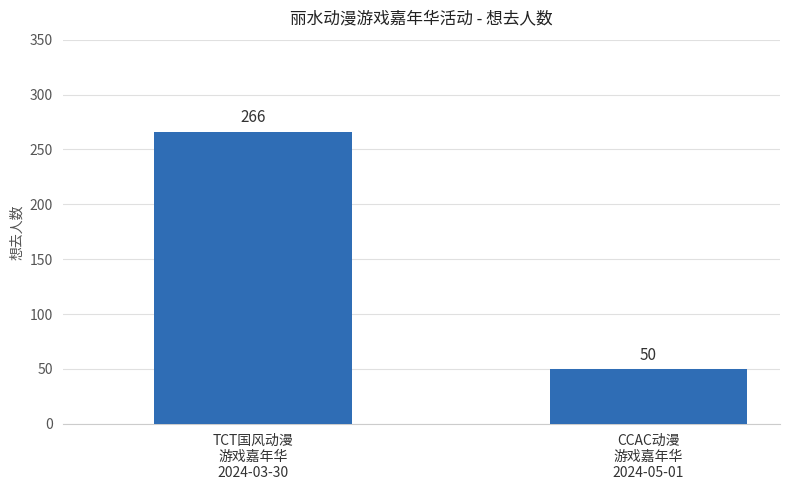

Reading left to right, list all the values displayed in this chart.

TCT国风动漫
游戏嘉年华
2024-03-30=266	CCAC动漫
游戏嘉年华
2024-05-01=50